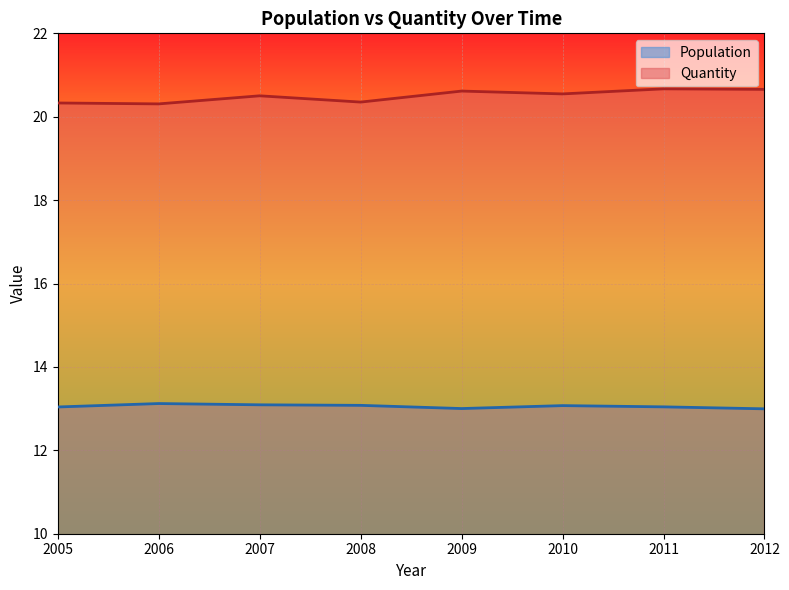

How many interior local peaks does the Population series have?

2